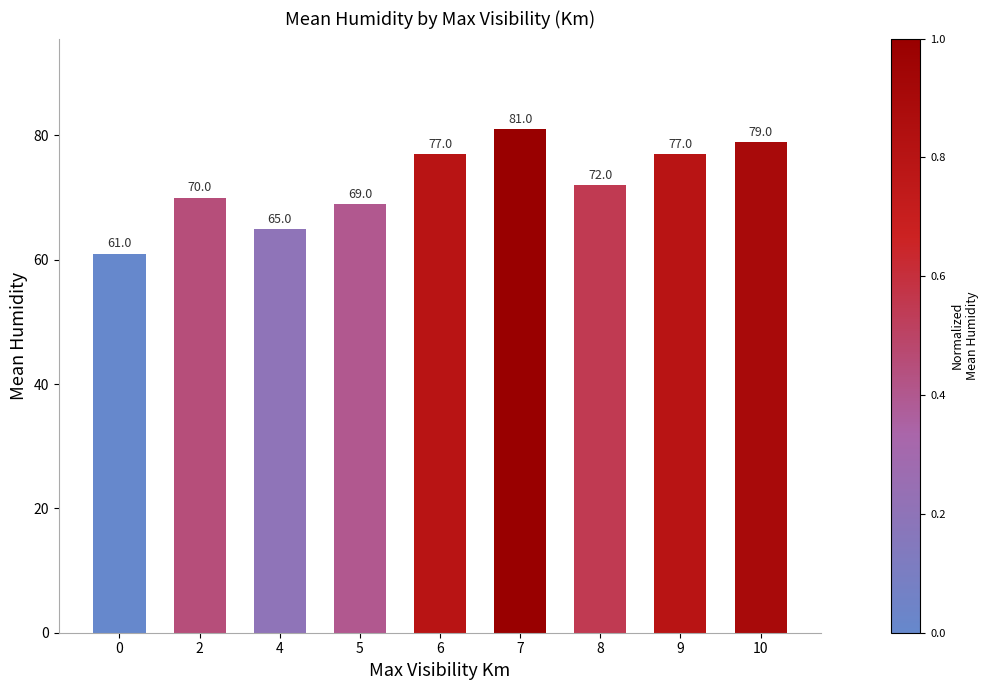

What is the difference between the values at 6 and 2?

7